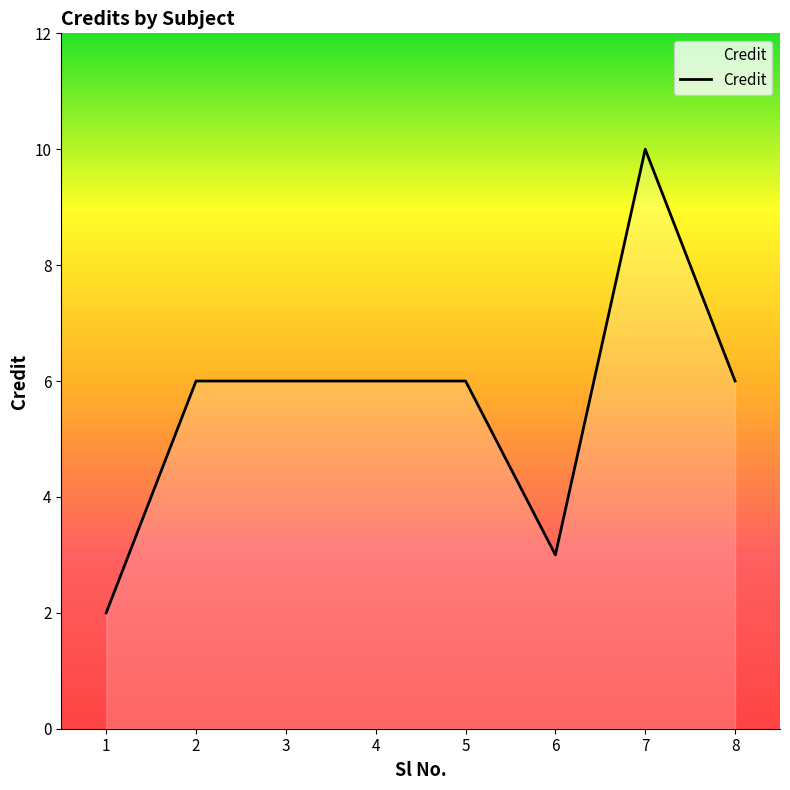

Reading right to left, transcribe all the data shown in this chart.

6	10	3	6	6	6	6	2